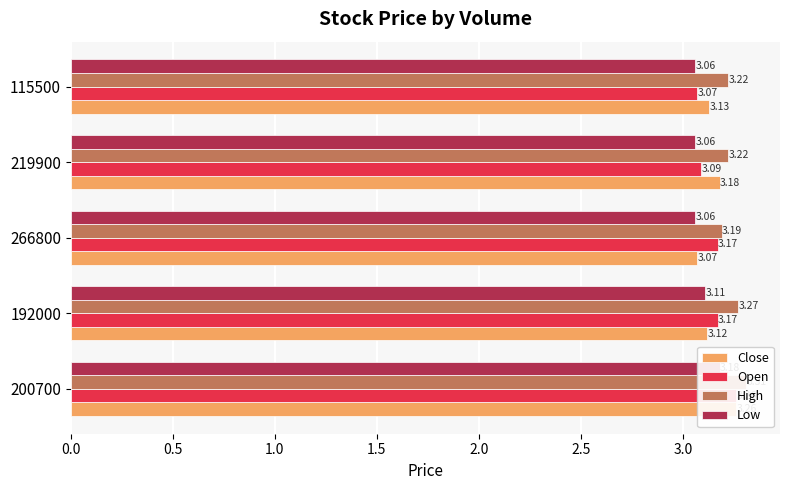

Count the number of categories in the chart.

5